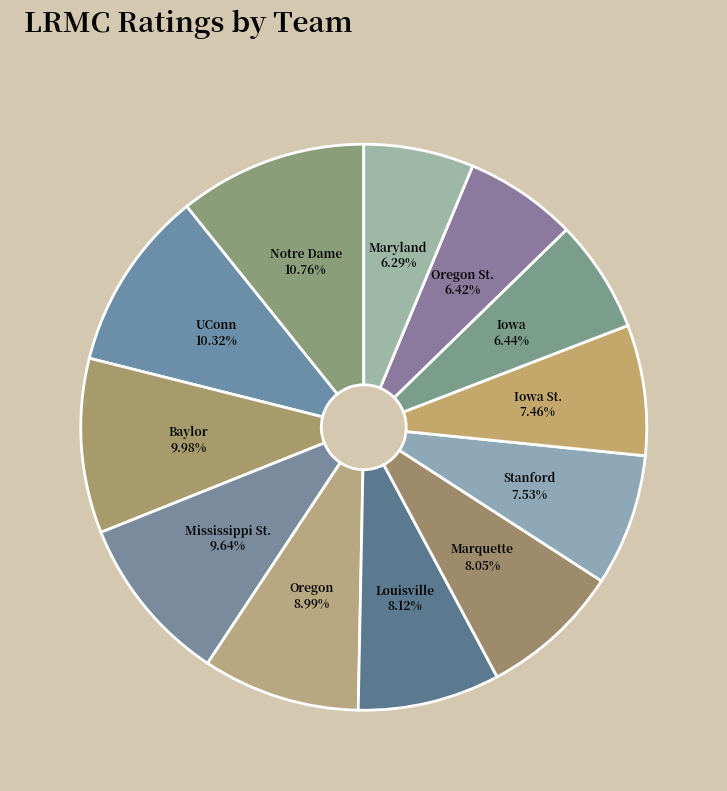

What percentage is the Stanford slice, to the nearest percent?

8%